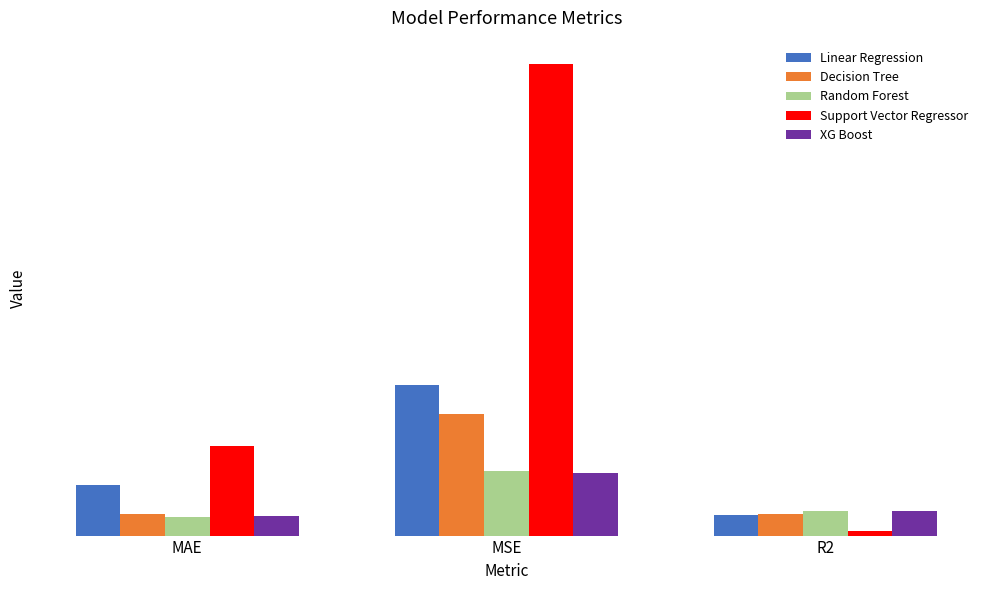

What are all the series names shown in the legend?

Linear Regression, Decision Tree, Random Forest, Support Vector Regressor, XG Boost